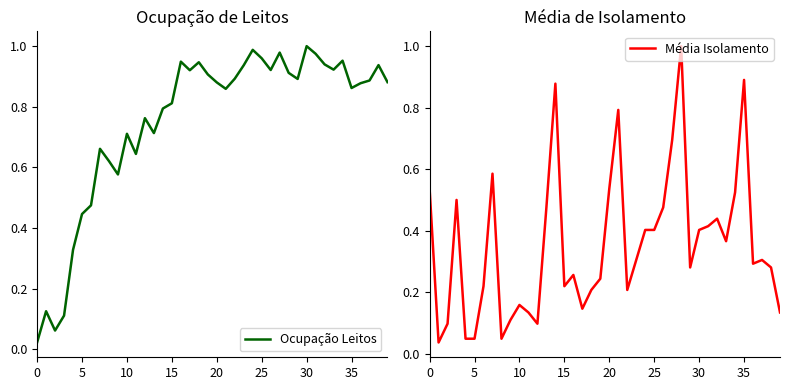

Rank the series by their maximum value, from lowest to highest.

Ocupação Leitos, Média Isolamento